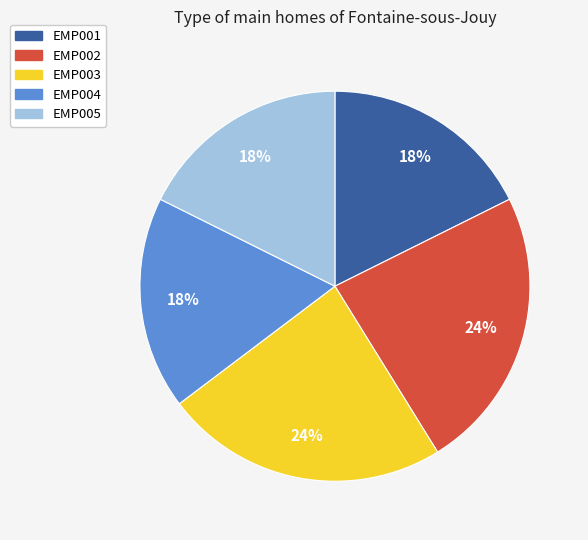

What percentage is the EMP001 slice, to the nearest percent?

18%